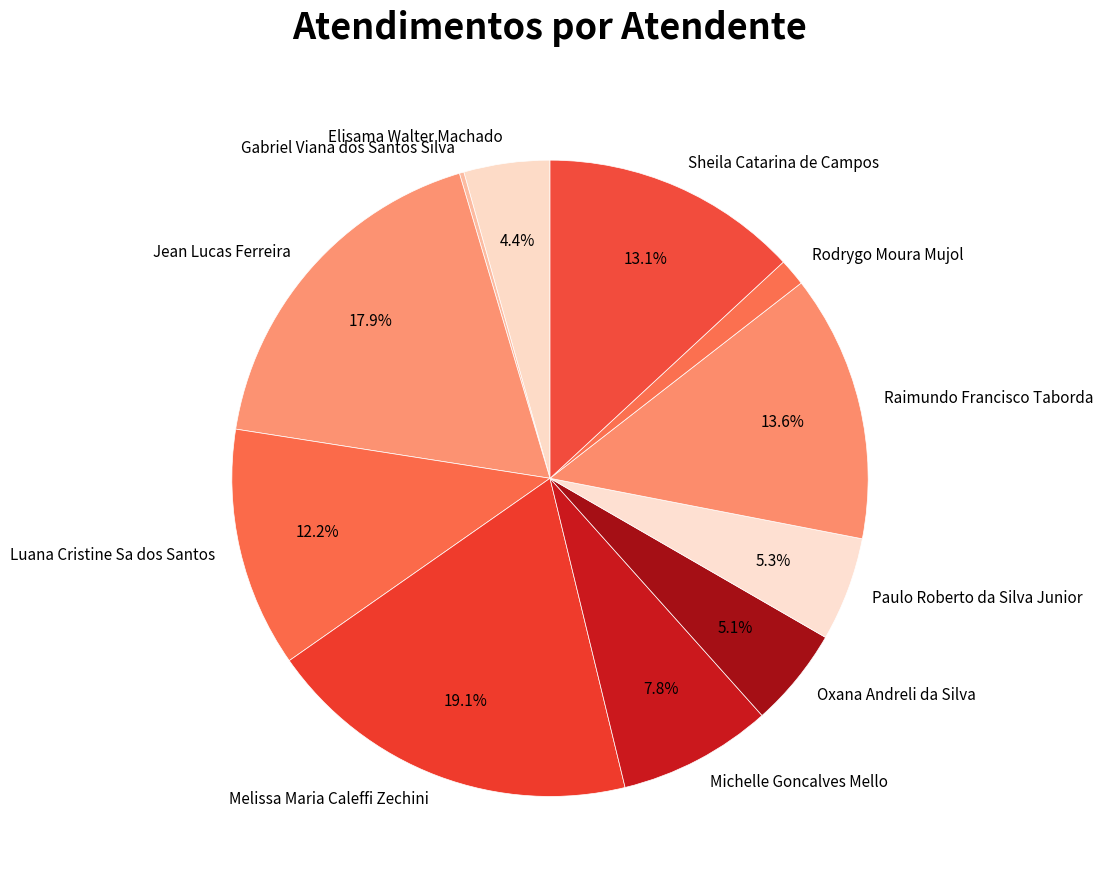

Is there any slice that represents more than half of the pie?

No